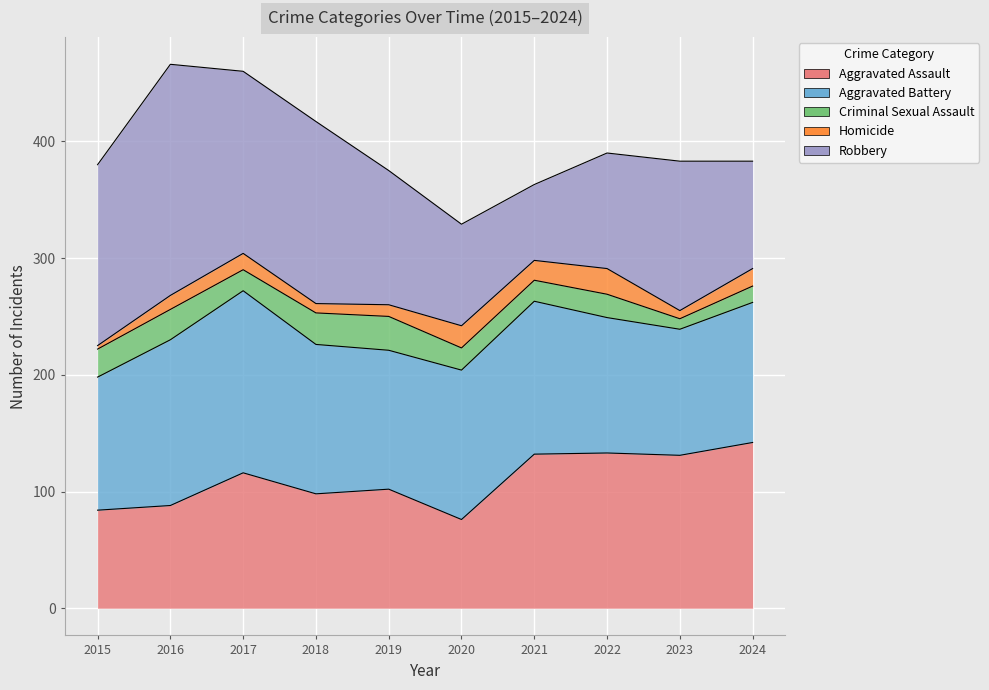

True or false: Aggravated Battery and Robbery cross at least once.

True